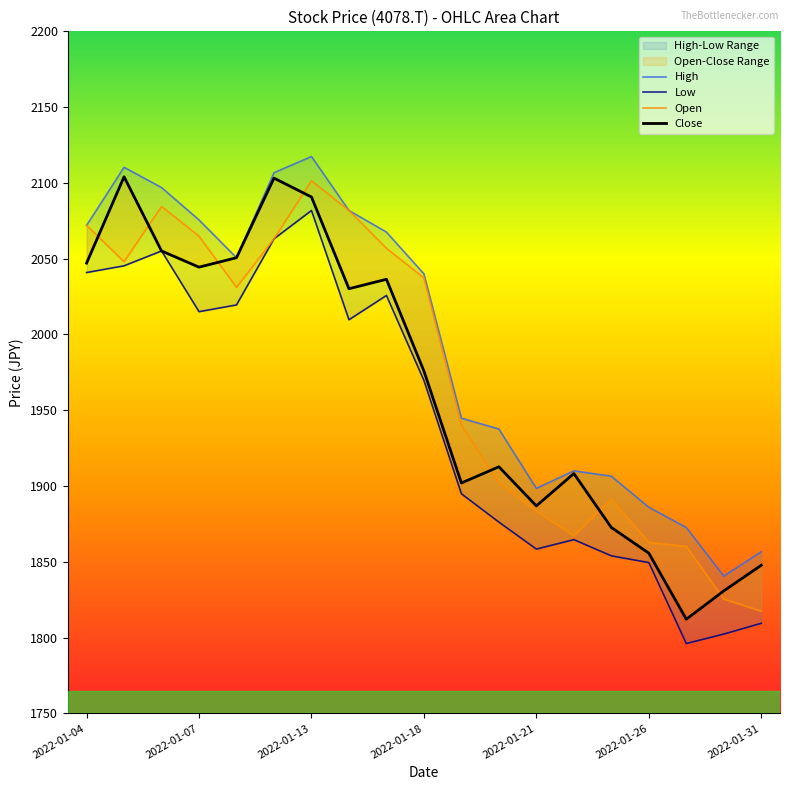

Where is High nearest to the value 1978?

10